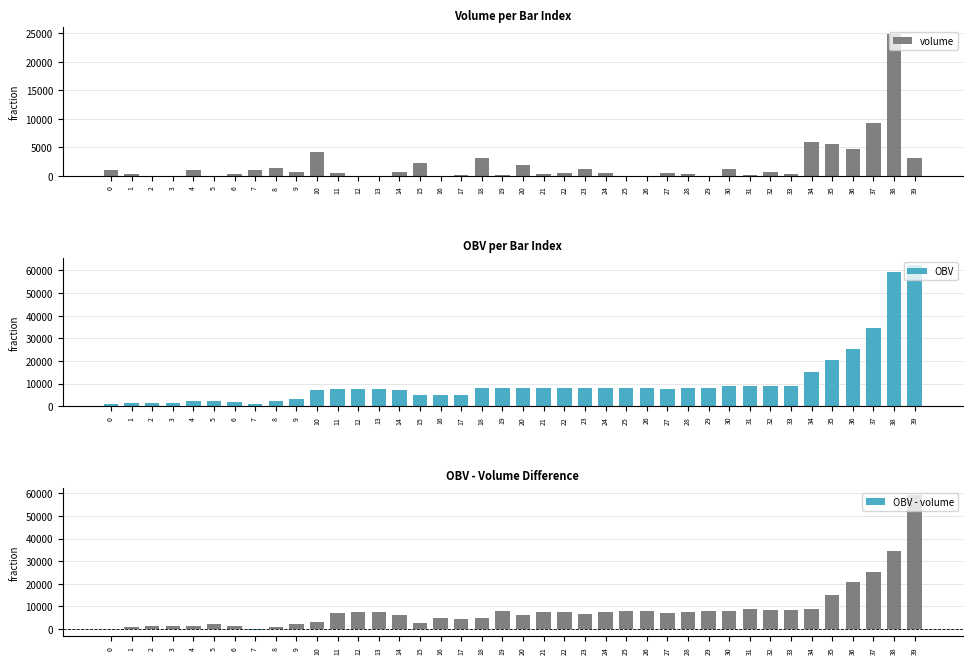

Between 7 and 15, which is larger?

15